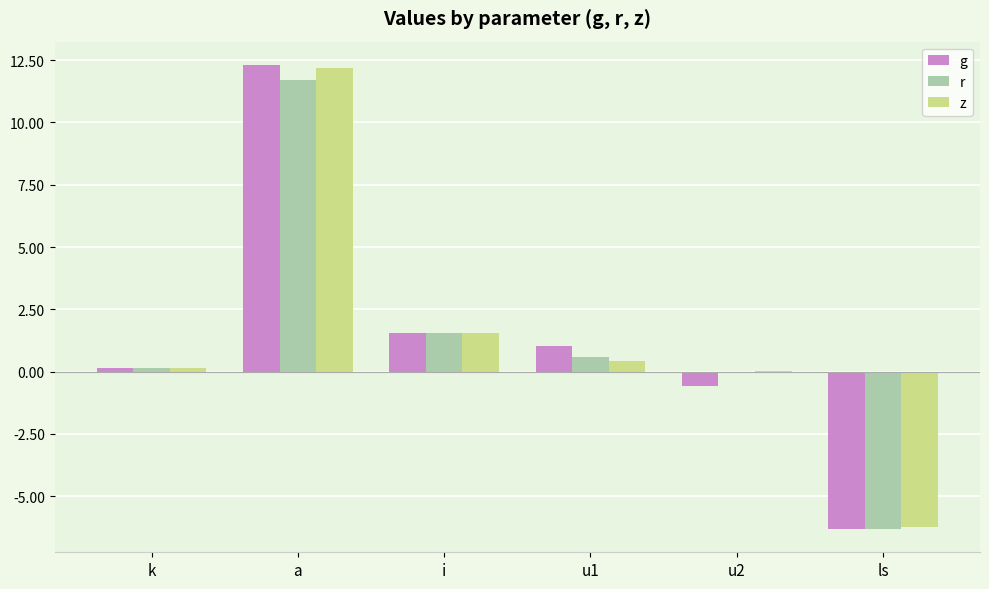

Which category has the highest value in the r series?

a